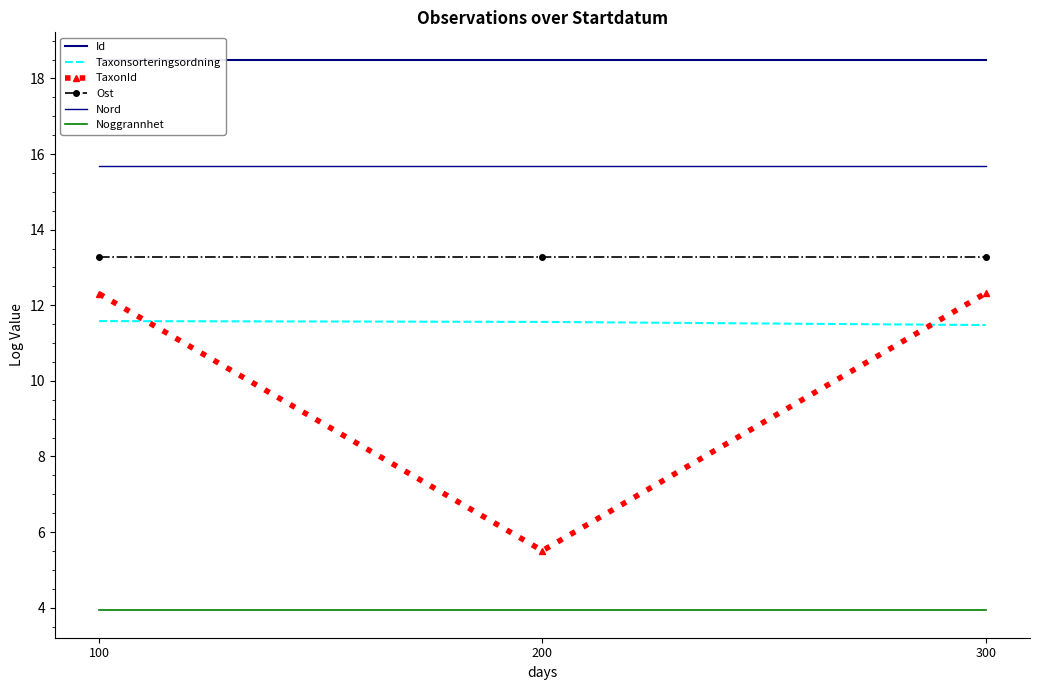

Between 300 and 200, which is larger?

300